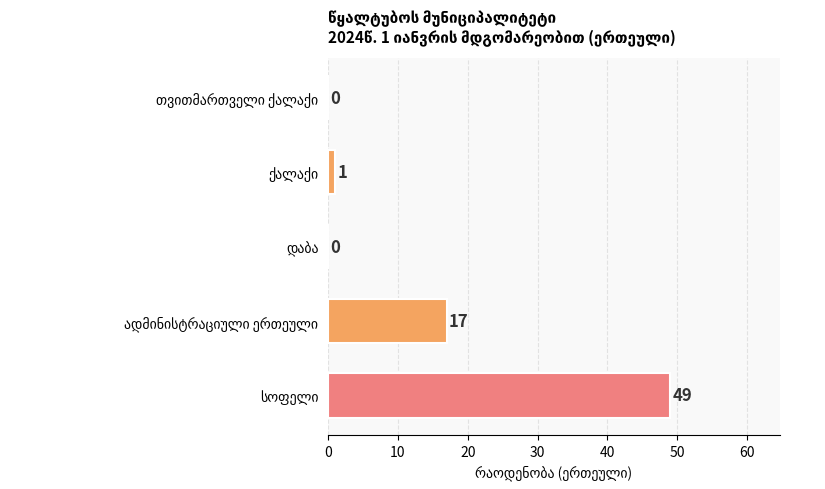

What is the greatest value displayed?

49